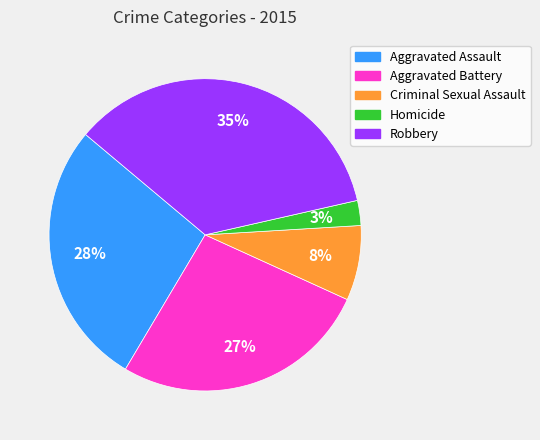

What is the ratio of the value at Aggravated Assault to the value at Robbery?

0.8